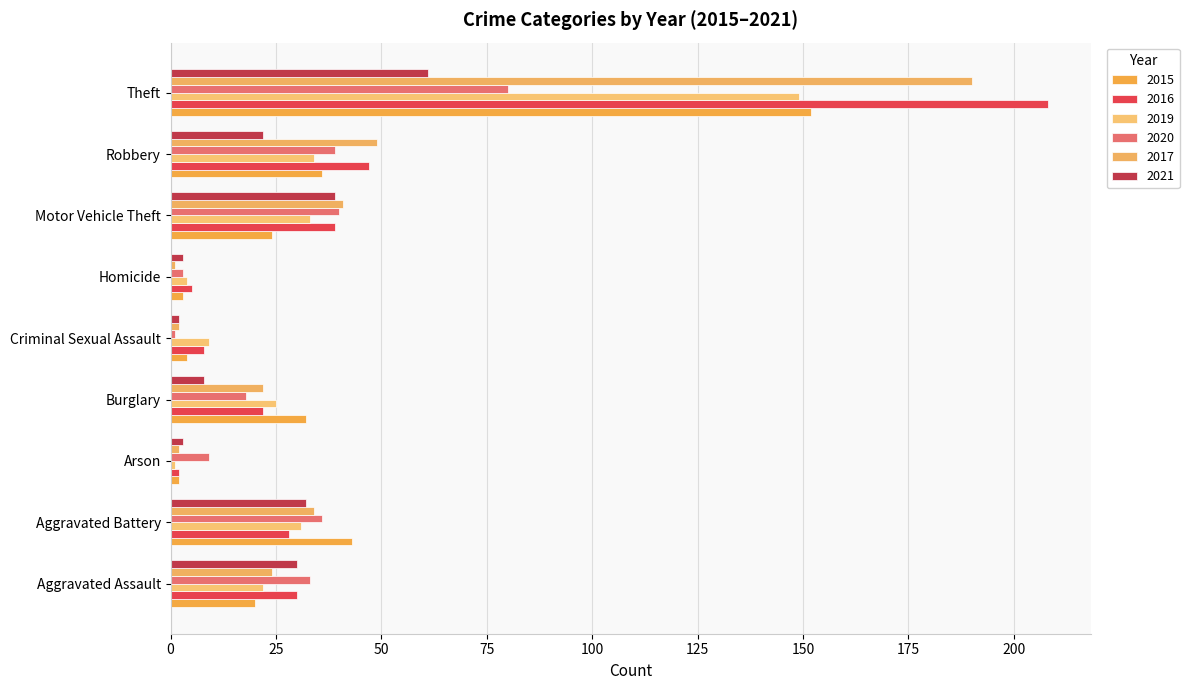

Count the number of categories in the chart.

9